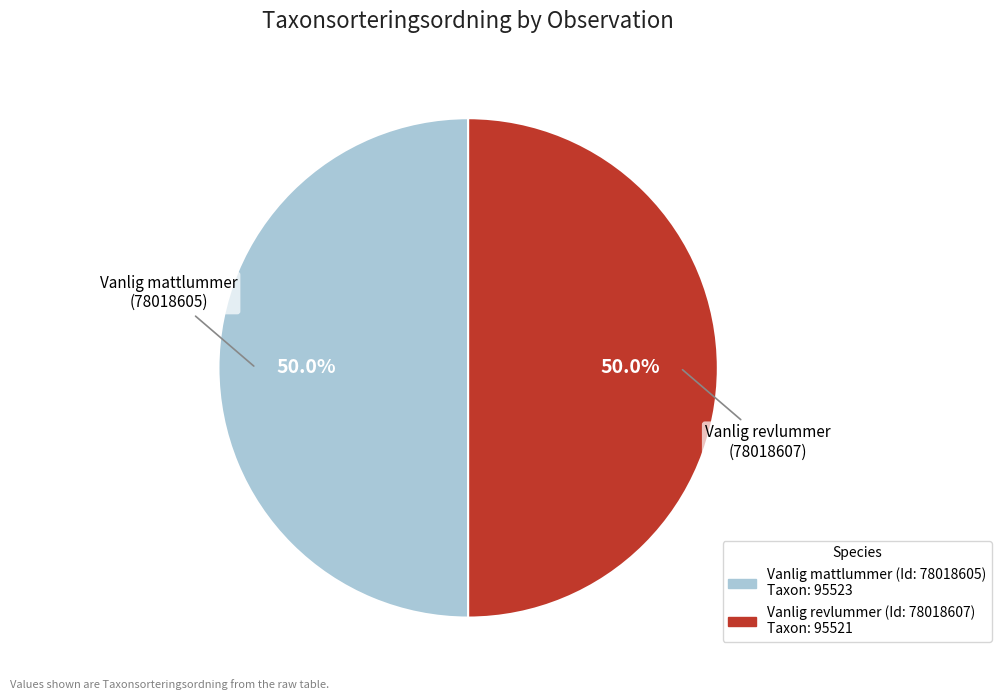

How many slices are in this pie chart?

2